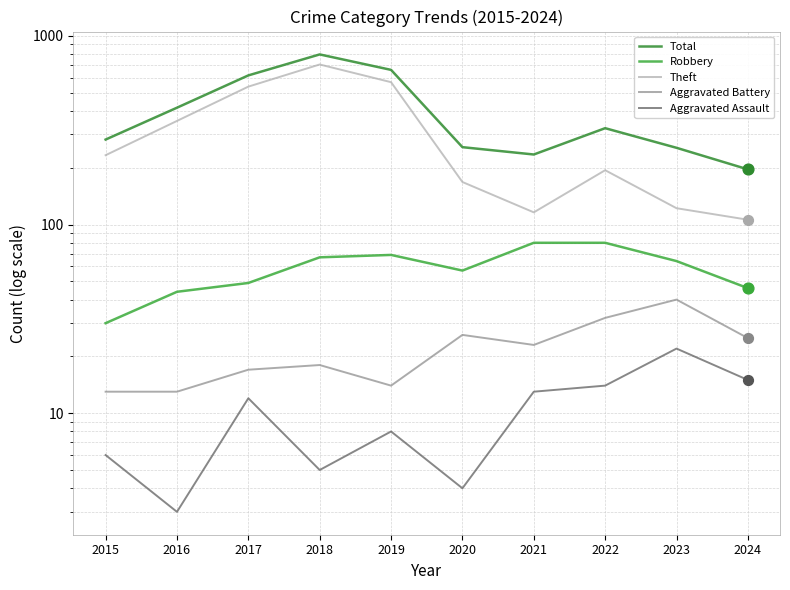

At how many categories does at least one series exceed 364?

4